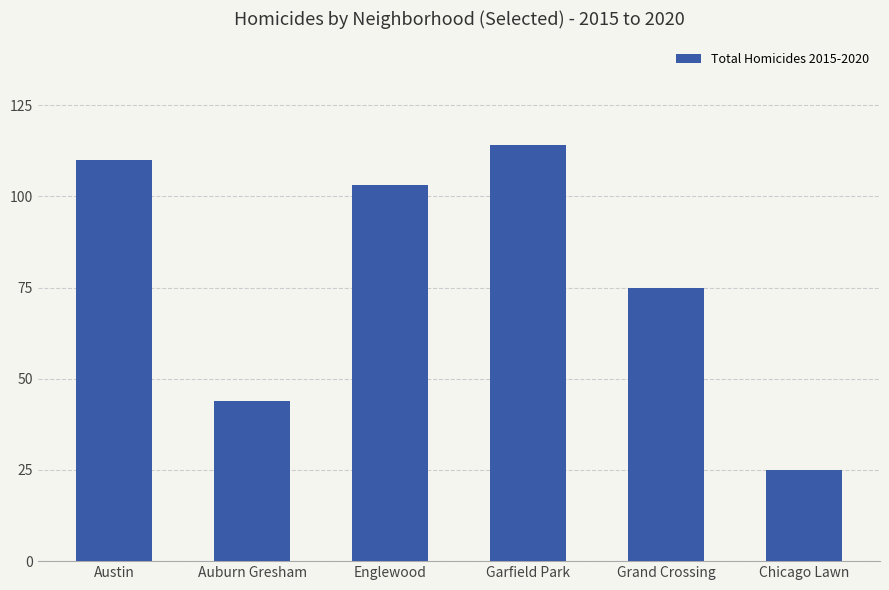

Which has a higher value, Austin or Grand Crossing?

Austin